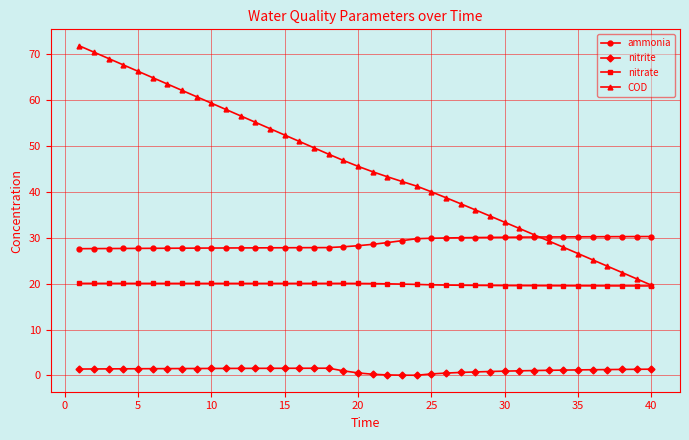

True or false: nitrate and nitrite intersect in this chart.

False